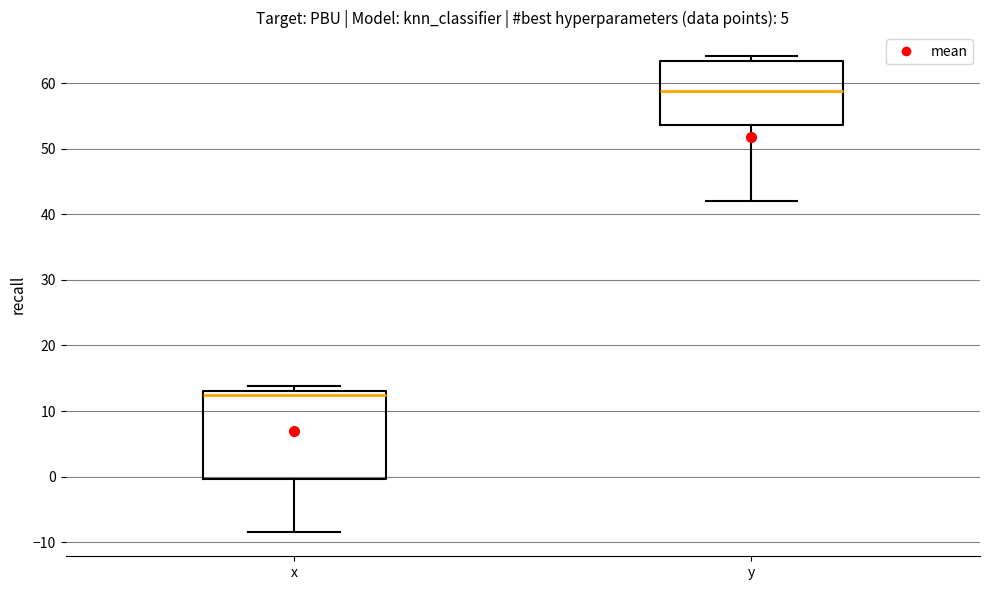

Reading left to right, transcribe this box plot: for each box, give where its median line is, the range the box spans, and where its two whiskers end, as read against the y-axis. The values are not printed on the chart, so give them approximately, as read against the axis.

x: median 13 (just below the box's upper edge), box 0 to 13, whiskers -8 to 14
y: median 59, box 54 to 63, whiskers 42 to 64